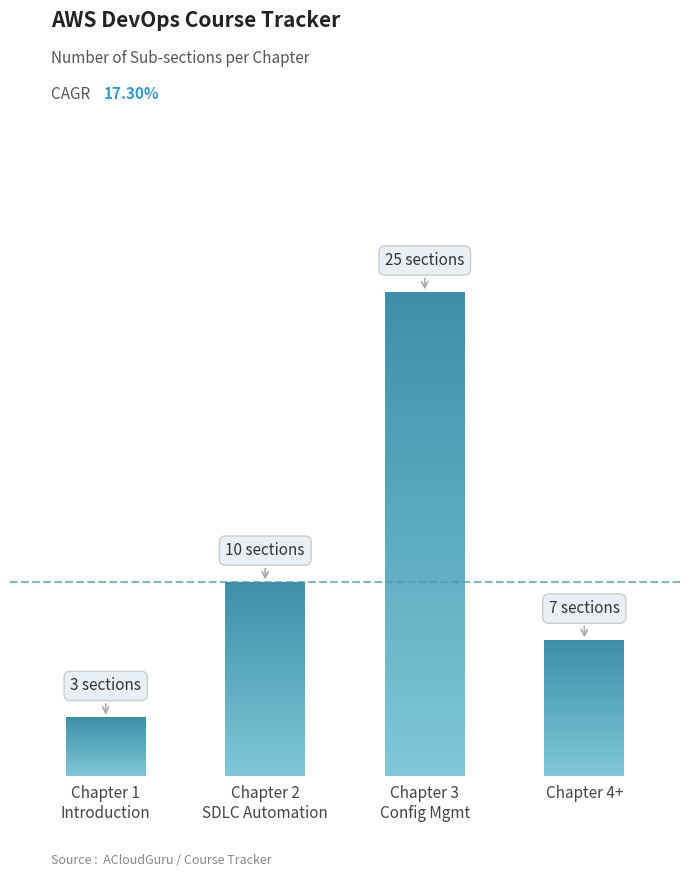

The chart shows a value of 5 at Chapter 2 SDLC Automation. True or false?

False